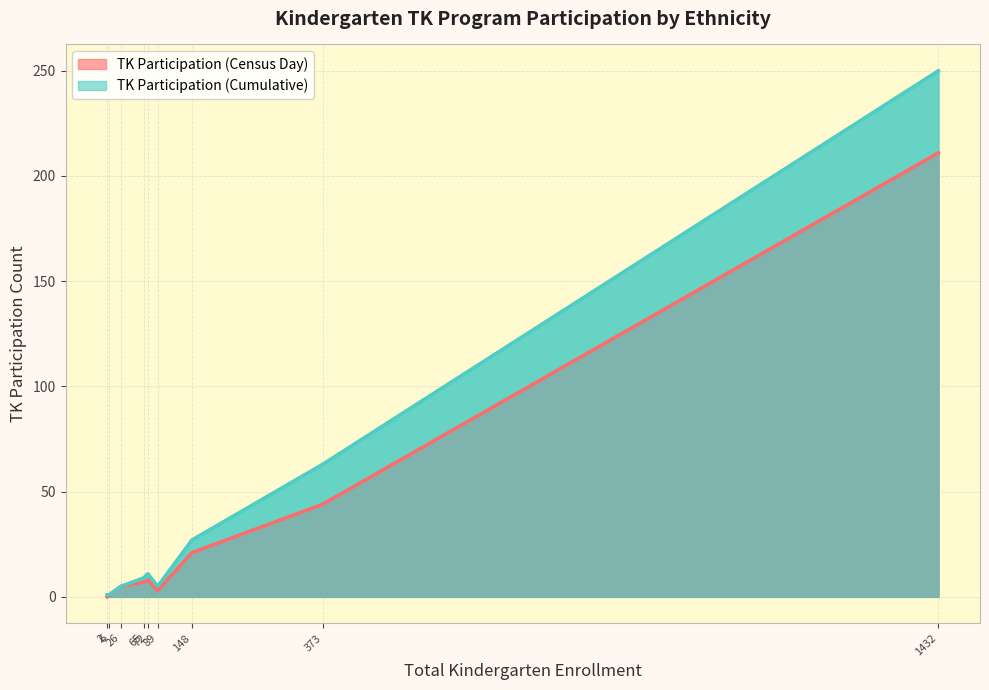

In TK Participation (Census Day), how many points are higher than both neighbors (excluding endpoints)?

1